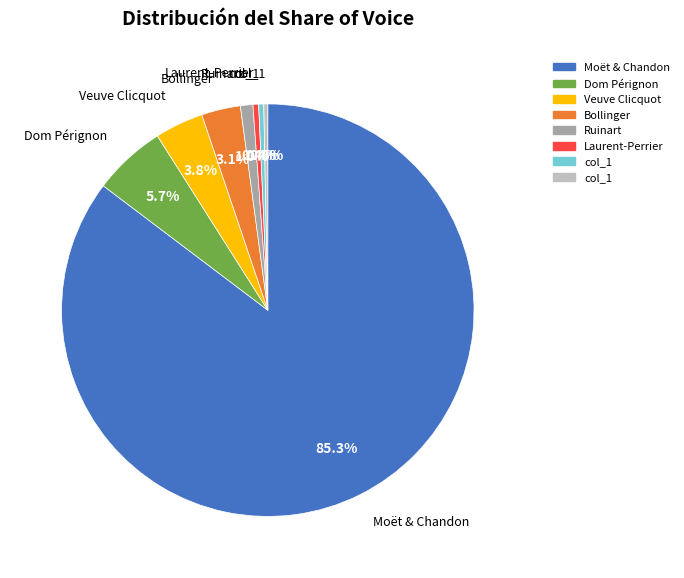

Does any single category account for the majority?

Yes